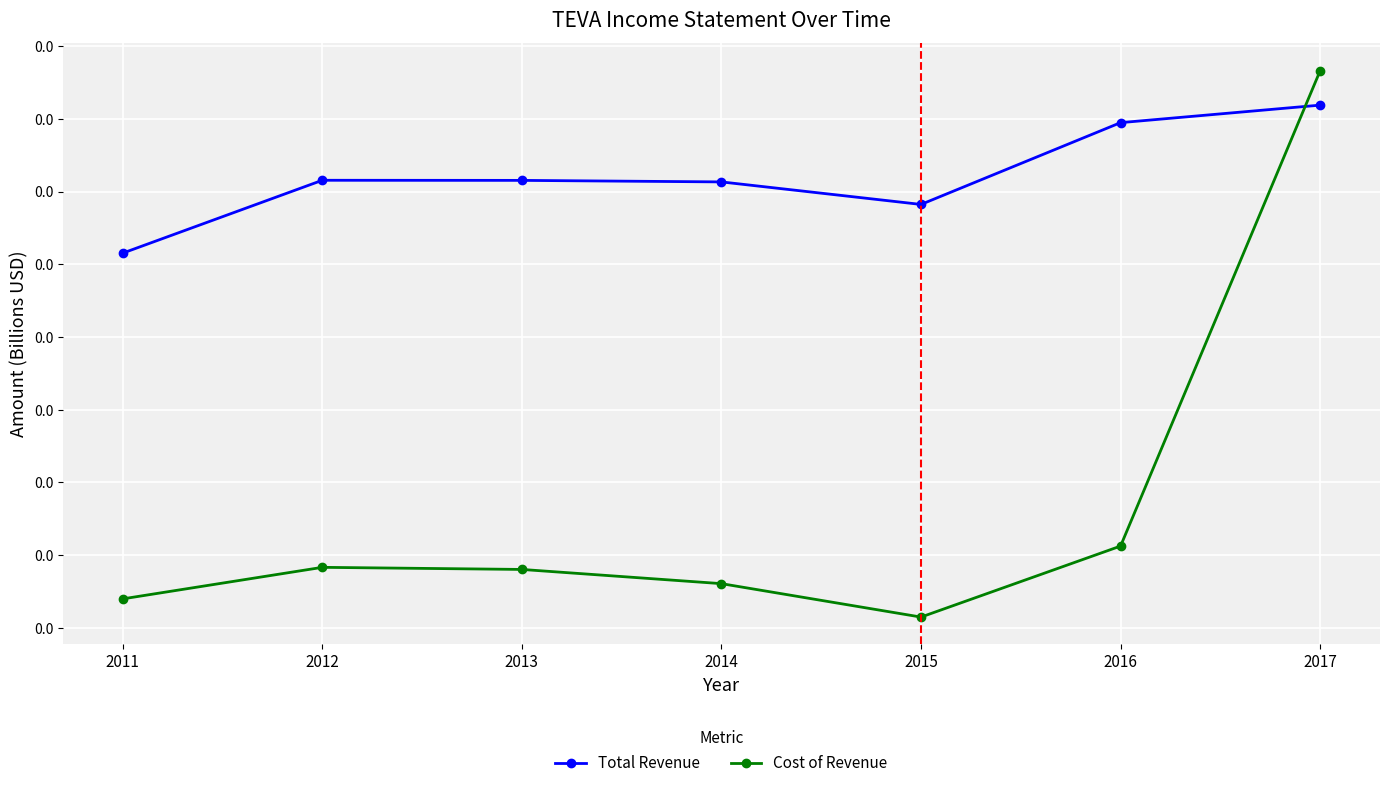

Is the value of Cost of Revenue at 2016 greater than the value of Total Revenue at 2016?

No